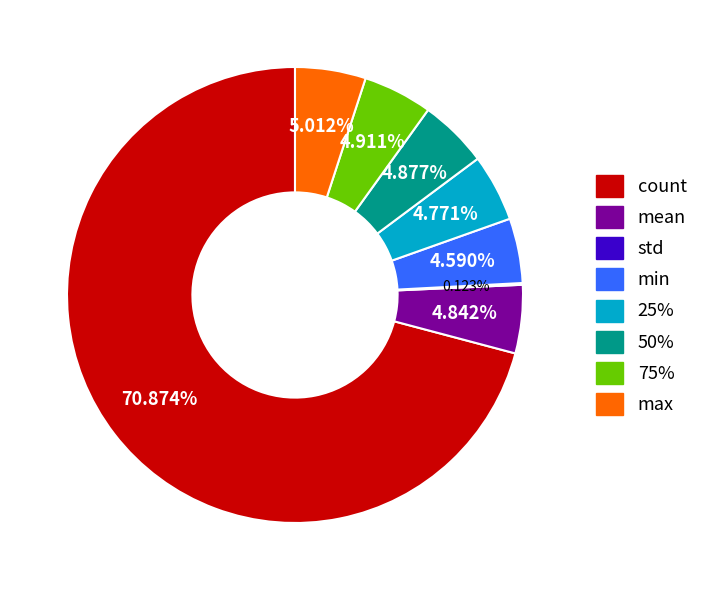

Is the sum of 50% and 75% greater than half?

No